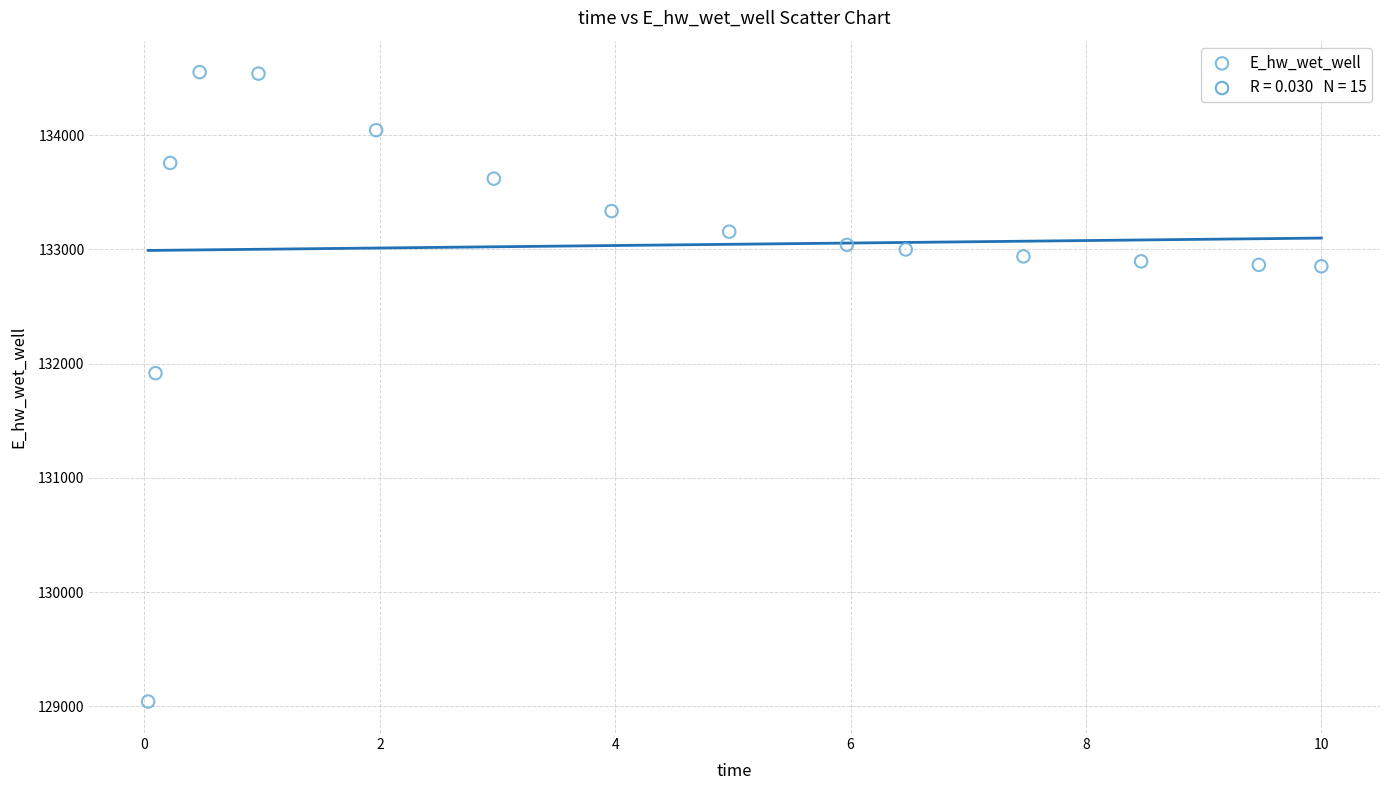

What is the range of X values (max minus min)?

10.0